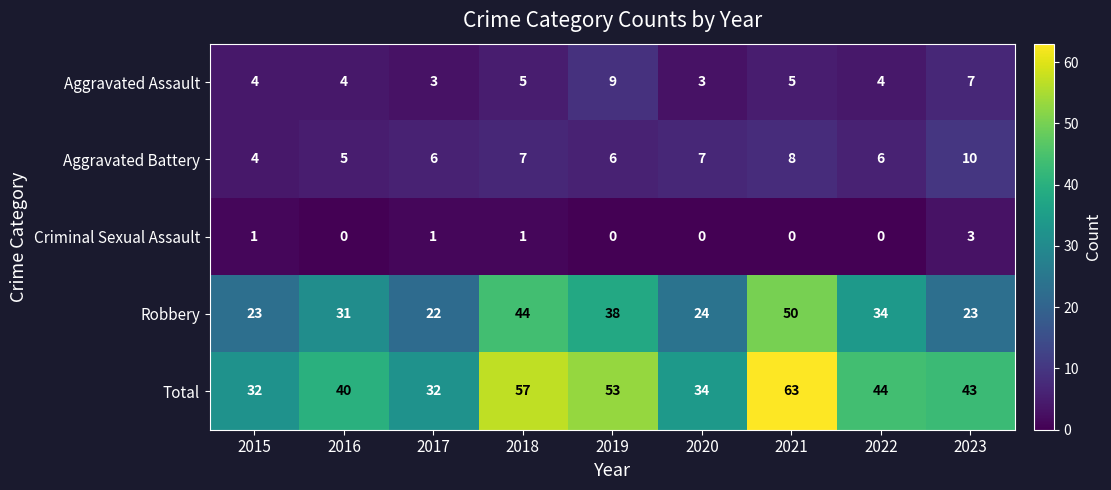

Count the Criminal Sexual Assault values in the range 0 to 1.

8